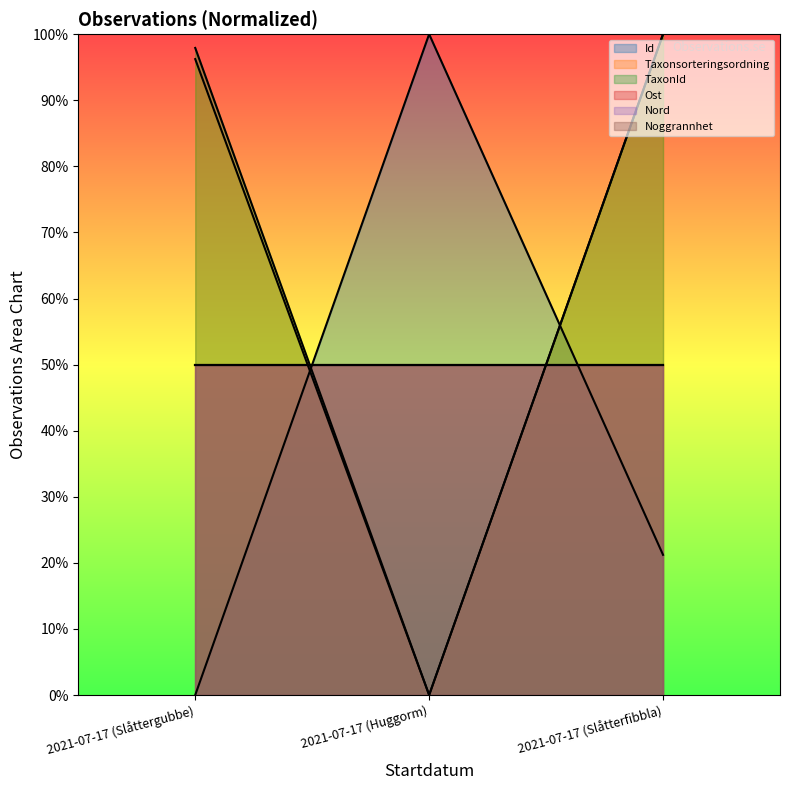

Does the chart display data point markers on the line(s)?

No